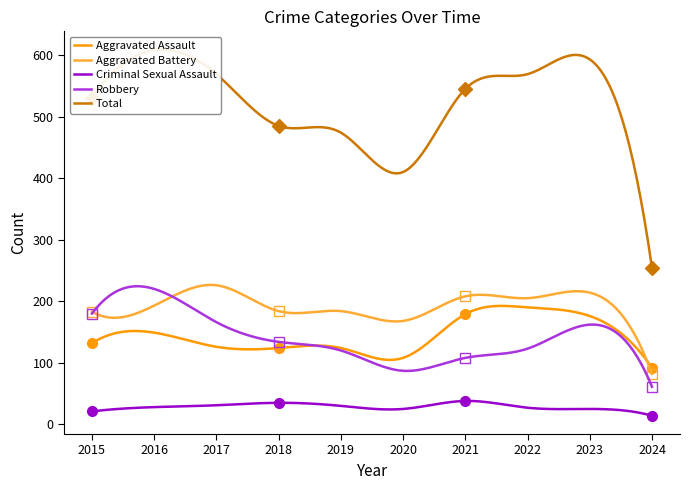

Between 2020 and 2018, which is larger?

2018